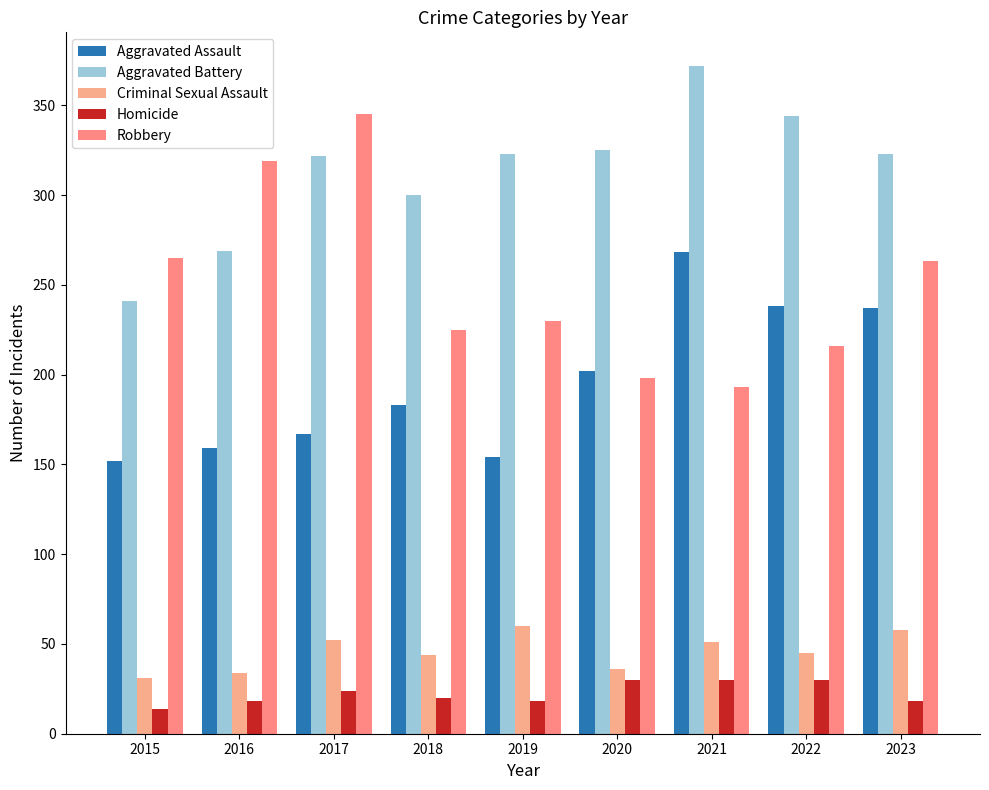

What is the smallest value displayed?

14